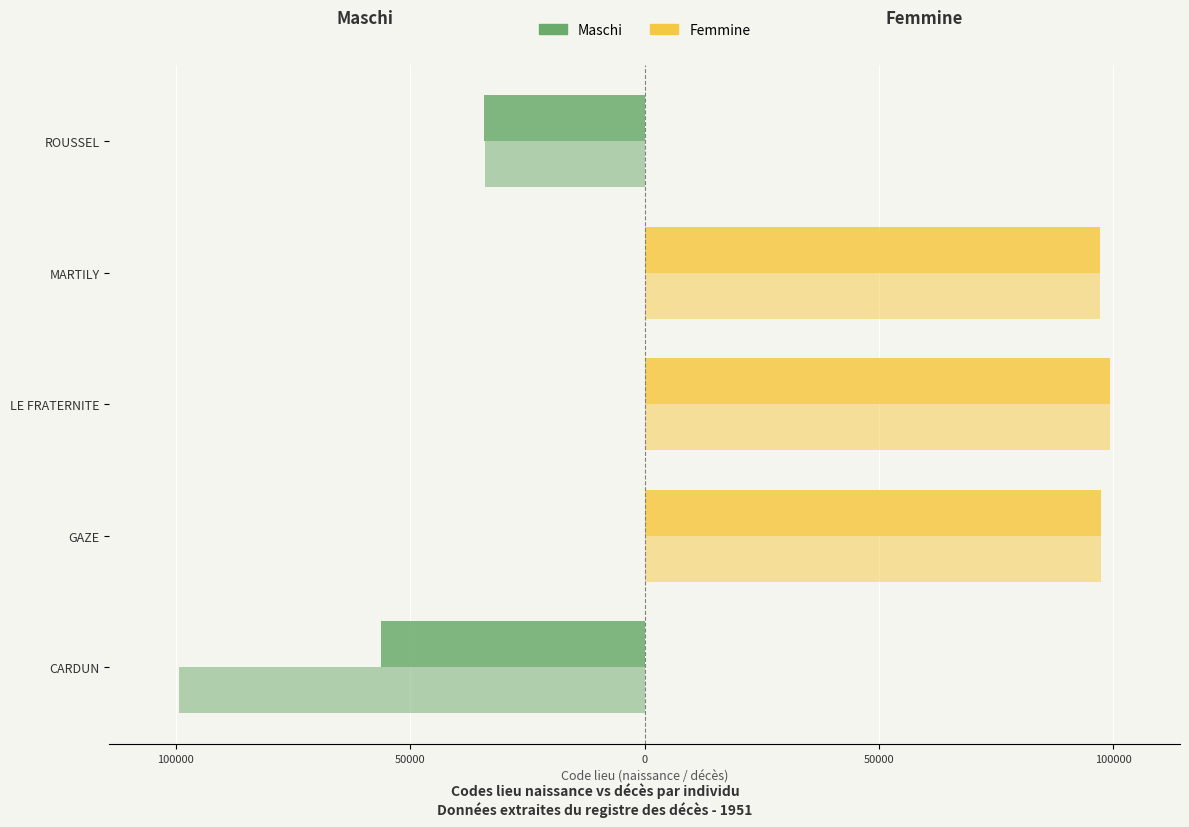

How many distinct data groups are displayed?

4